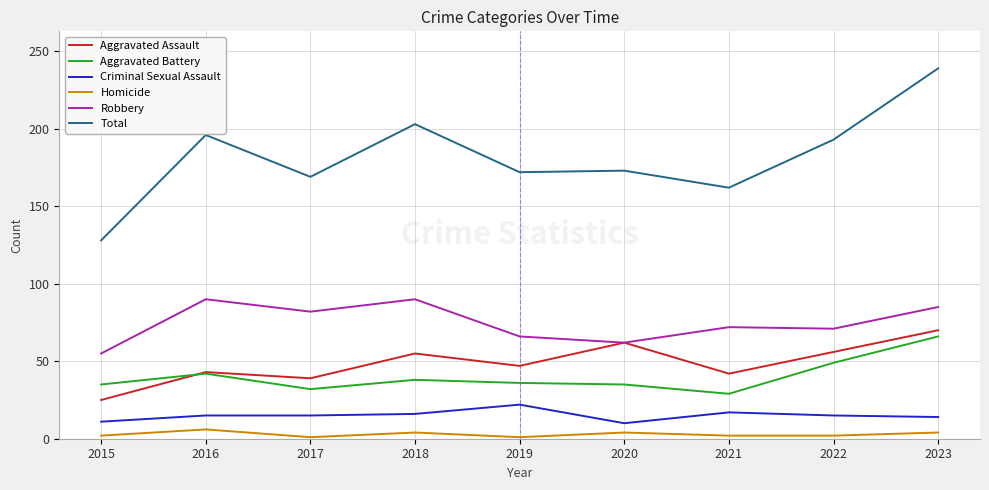

What is the maximum value for Aggravated Assault?

70